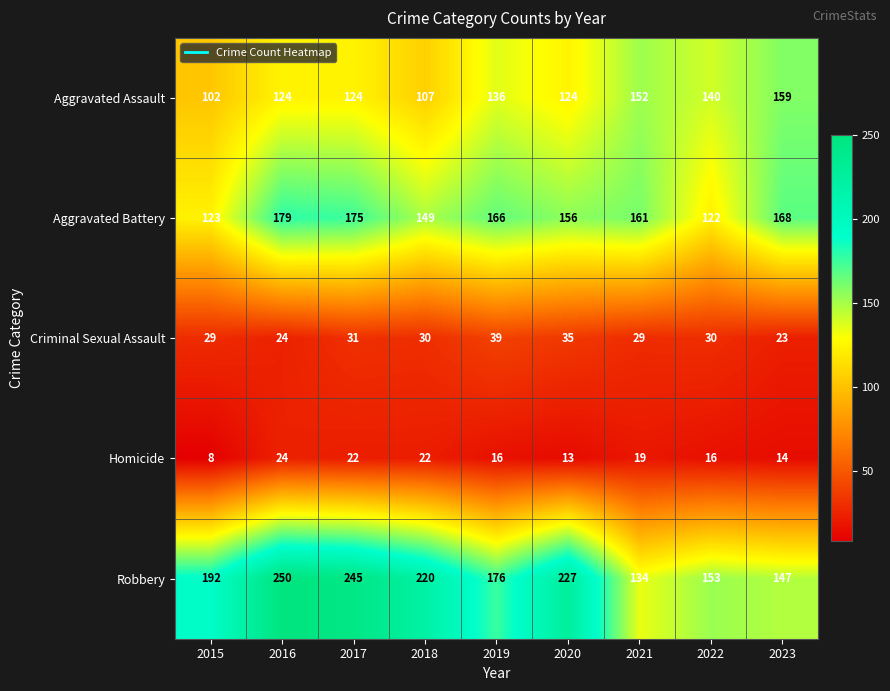

Is it true that Criminal Sexual Assault equals 29 at 2015?

True